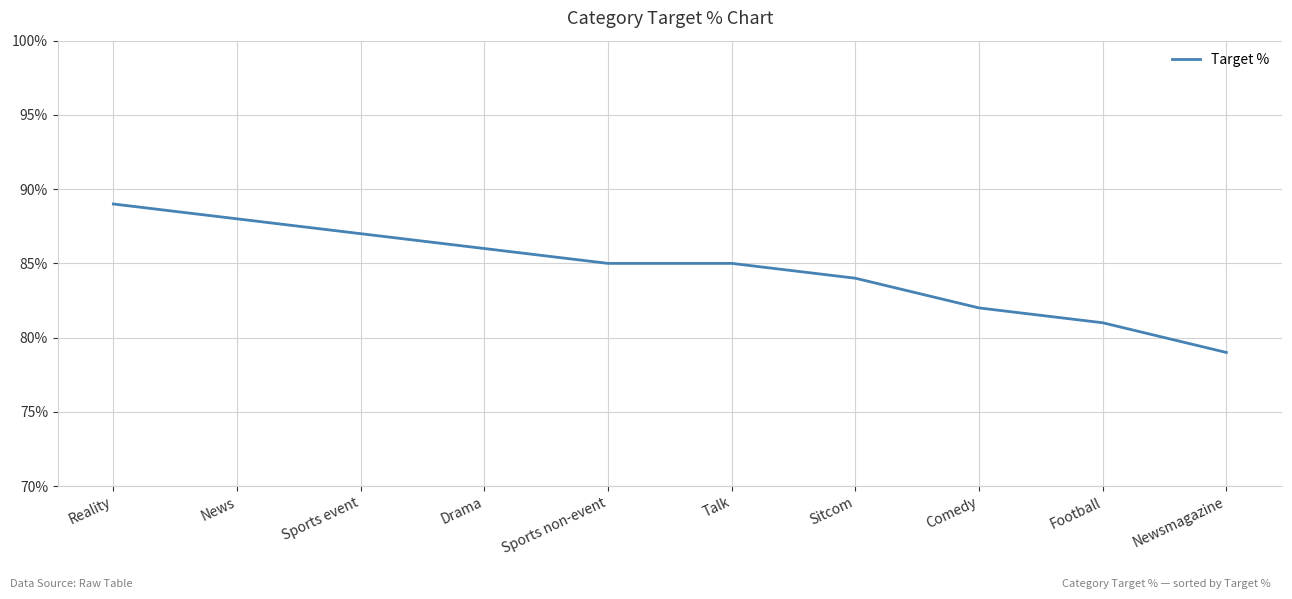

What position from the left is Sitcom?

7